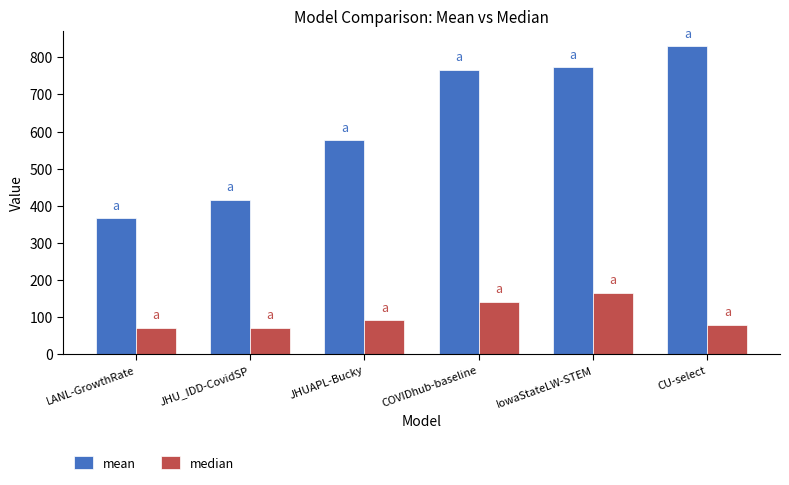

At which label does median first exceed 91?

JHUAPL-Bucky